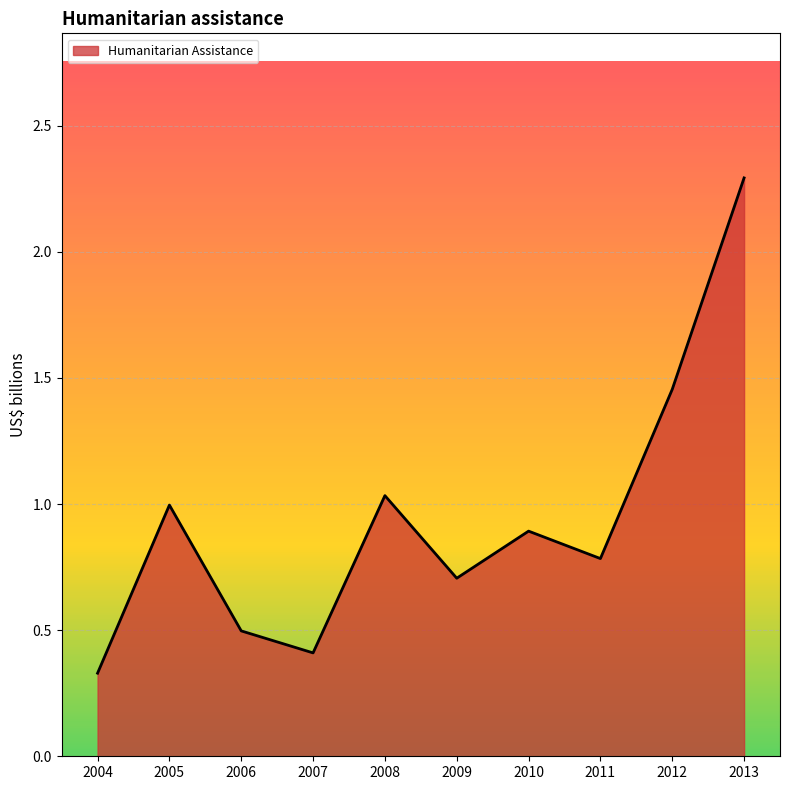

What is the maximum value shown in the chart?

2.3